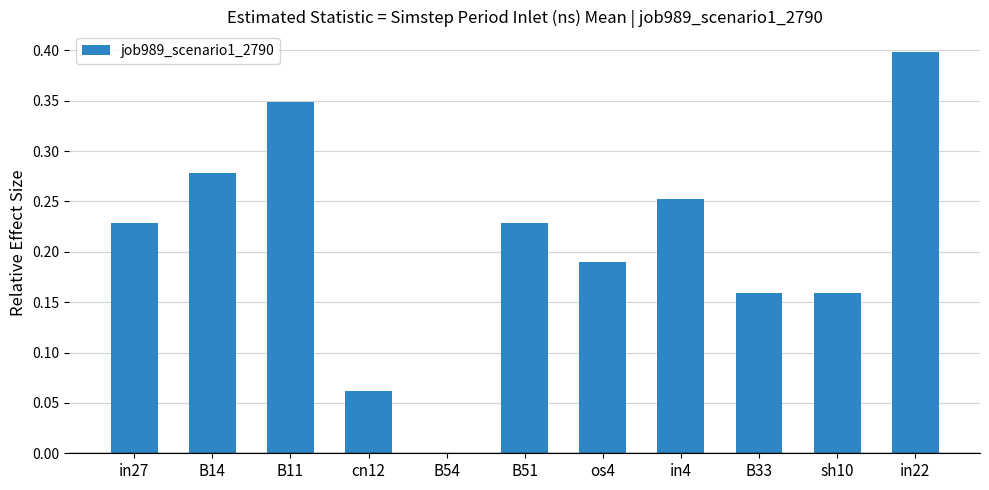

True or false: the data shows 0.4 at in22.

True